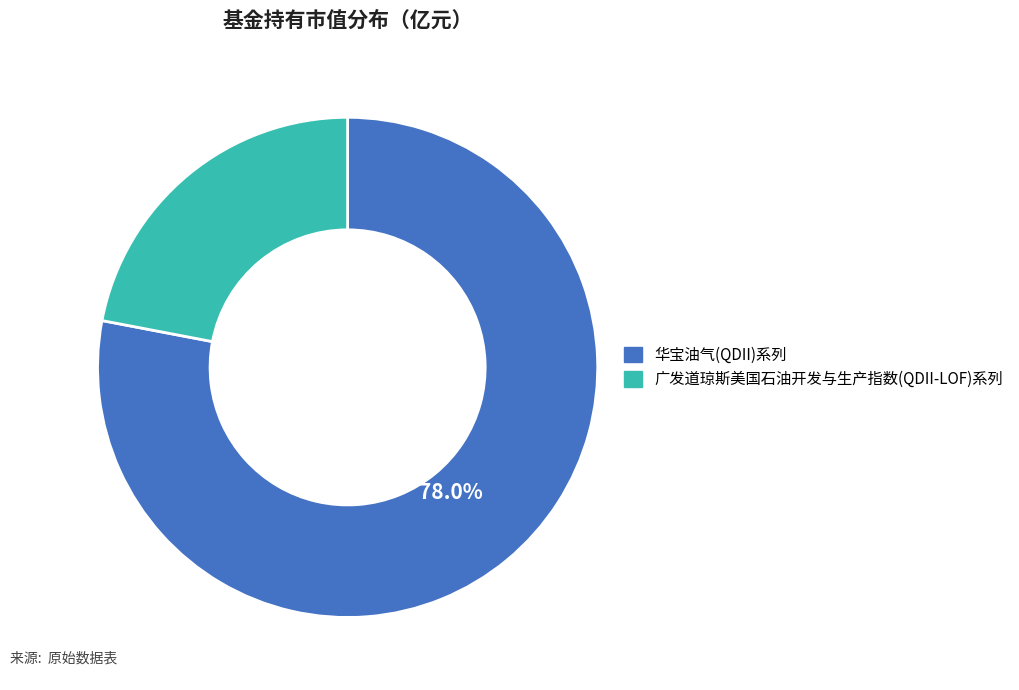

To the nearest percent, what is the average slice percentage?

50%